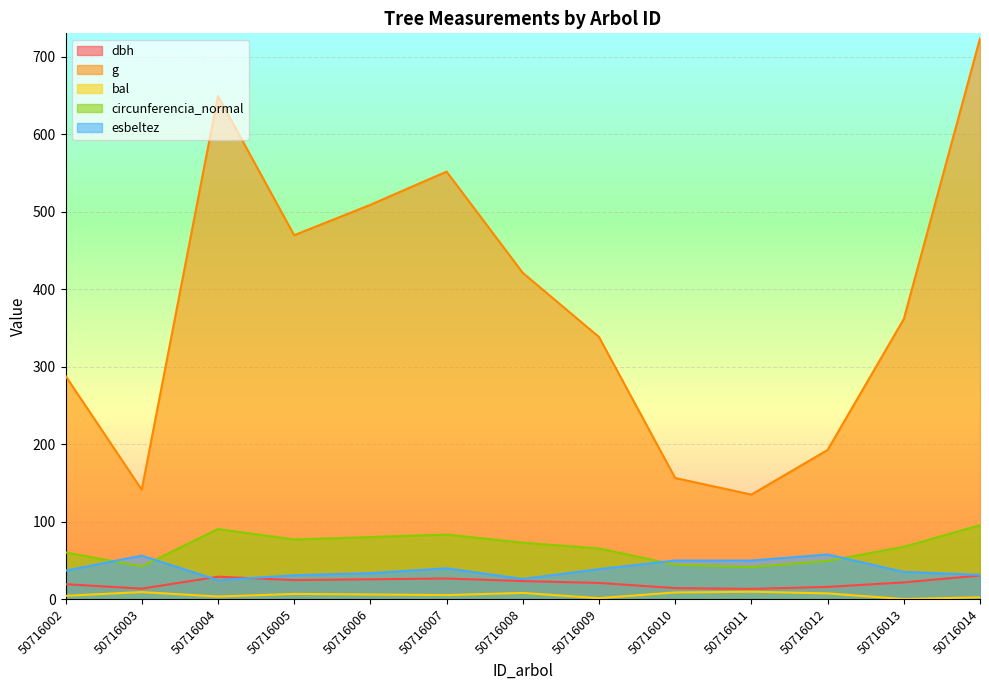

Reading left to right, list all the values displayed in this chart.

dbh: 19.1	13.4	28.8	24.4	25.4	26.5	23.1	20.8	14.1	13.1	15.7	21.4	30.4
g: 288.0	141.0	649.2	469.5	508.7	551.5	420.9	338.2	156.2	134.8	192.4	361.4	723.5
bal: 4.2	8.9	3.2	6.6	5.9	5.1	7.9	1.1	8.5	9.4	7.2	0.0	2.2
circunferencia_normal: 60.2	42.1	90.3	76.8	80.0	83.2	72.7	65.2	44.3	41.1	49.2	67.4	95.3
esbeltez: 36.5	56.0	24.4	30.7	33.4	39.6	25.9	38.5	49.6	49.6	57.5	35.0	31.3